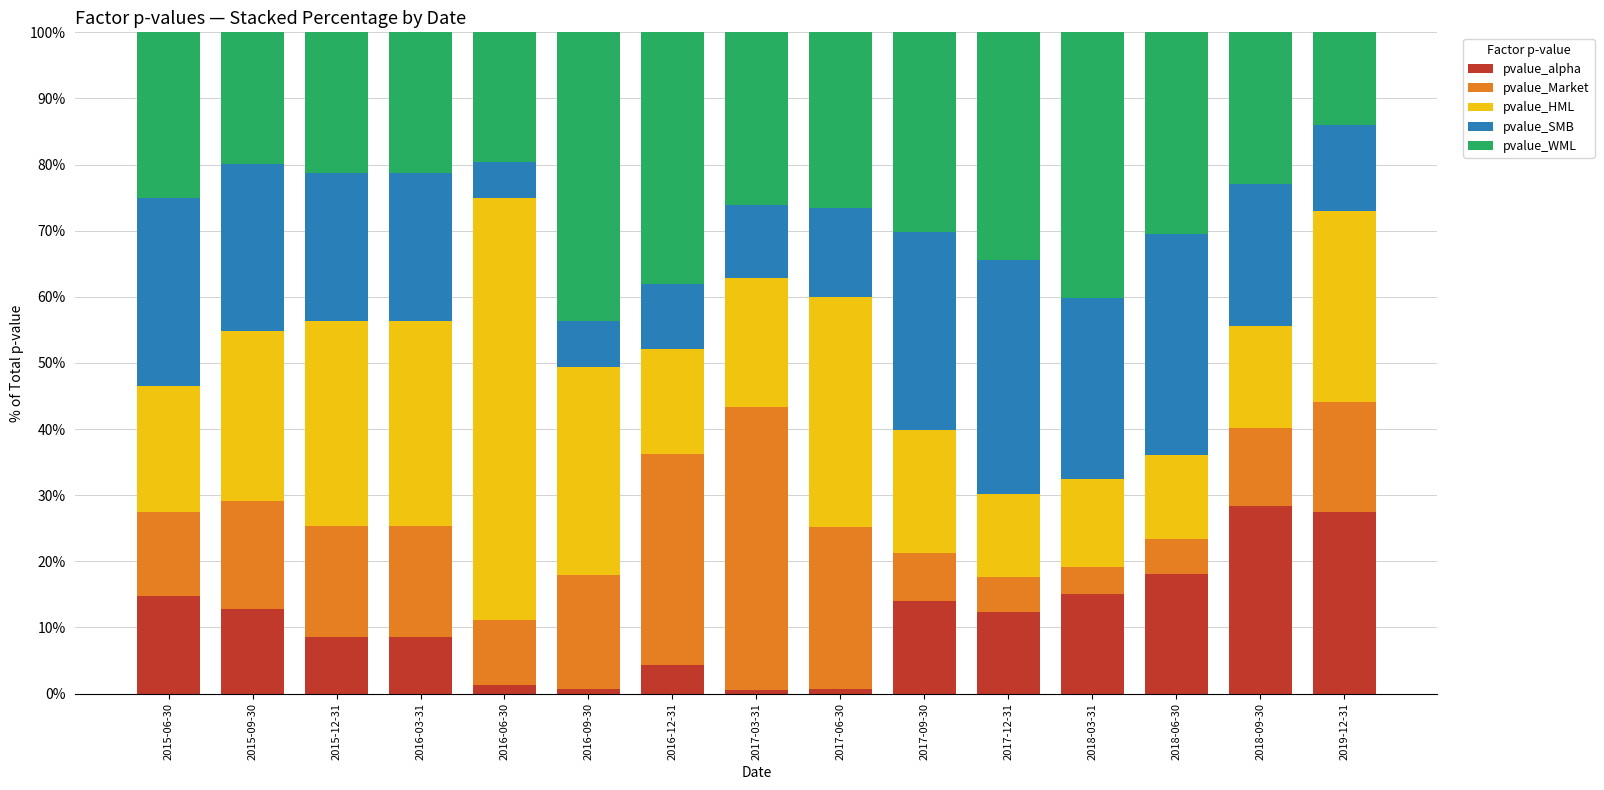

What is the sum of all pvalue_alpha values?

167.2